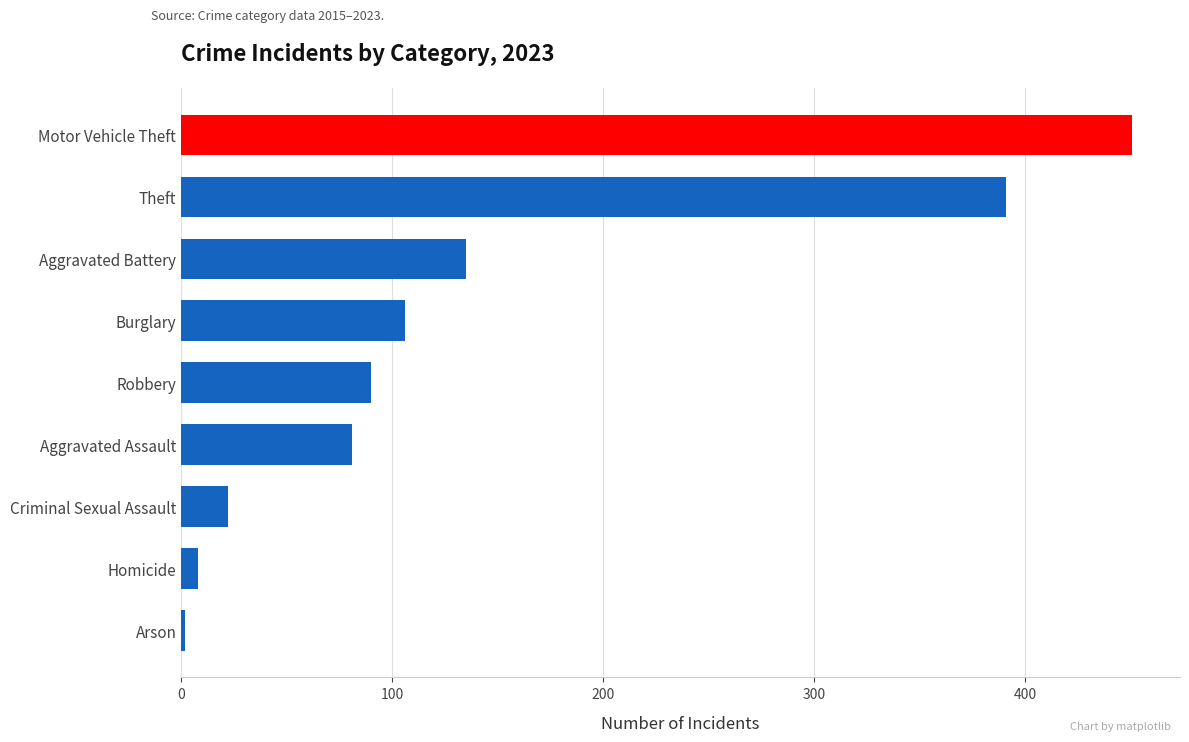

Reading bottom to top, what are all the values shown in this chart?

2	8	22	81	90	106	135	391	451